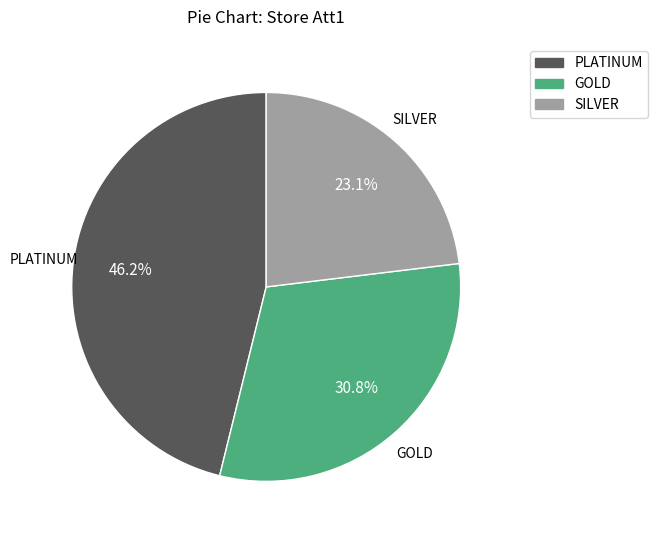

Rank the categories by value from lowest to highest.

SILVER, GOLD, PLATINUM